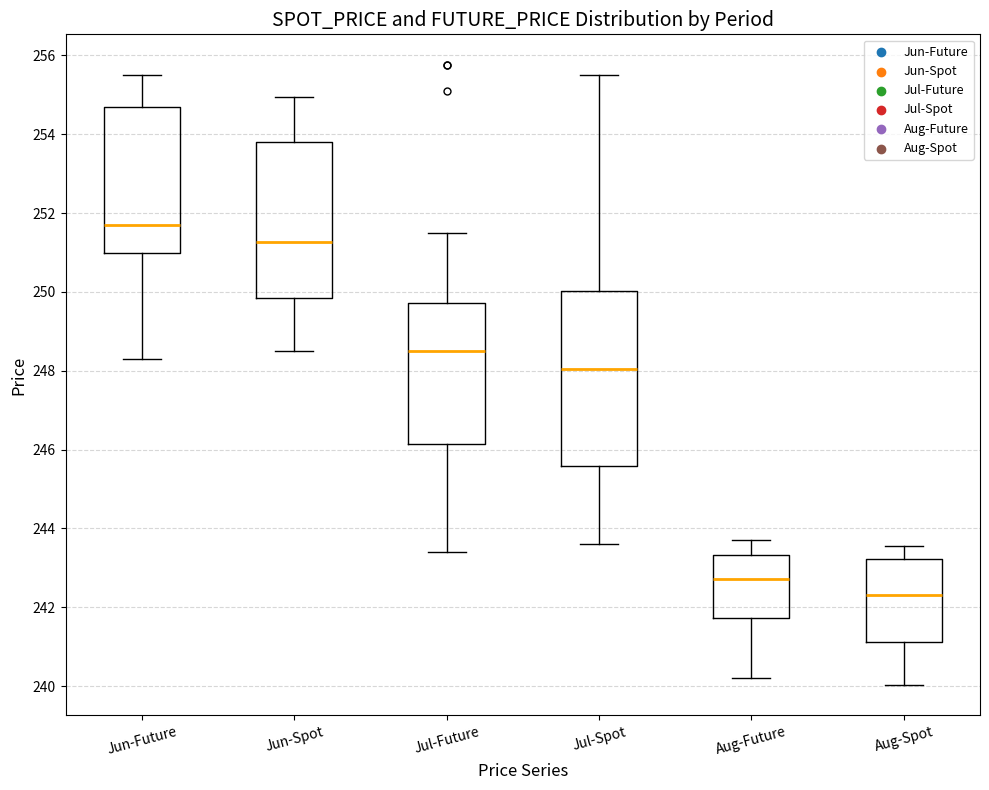

Which box is the tallest, from its lower edge to its upper edge?

Jul-Spot